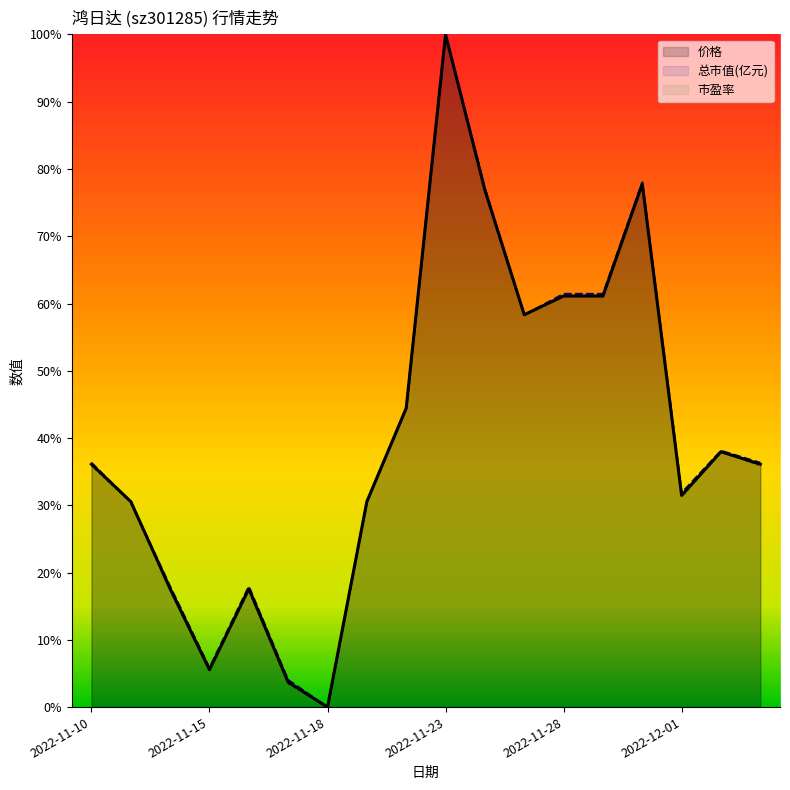

In 总市值(亿元), how many points are higher than both neighbors (excluding endpoints)?

4